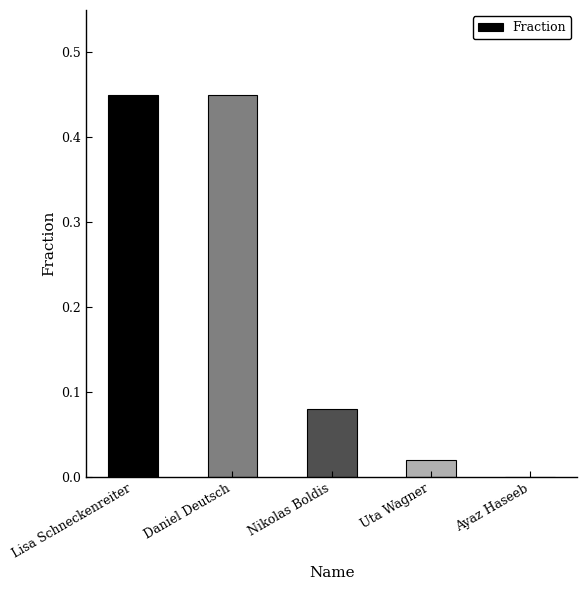

The chart shows a value of 0.0 at Nikolas Boldis. True or false?

False